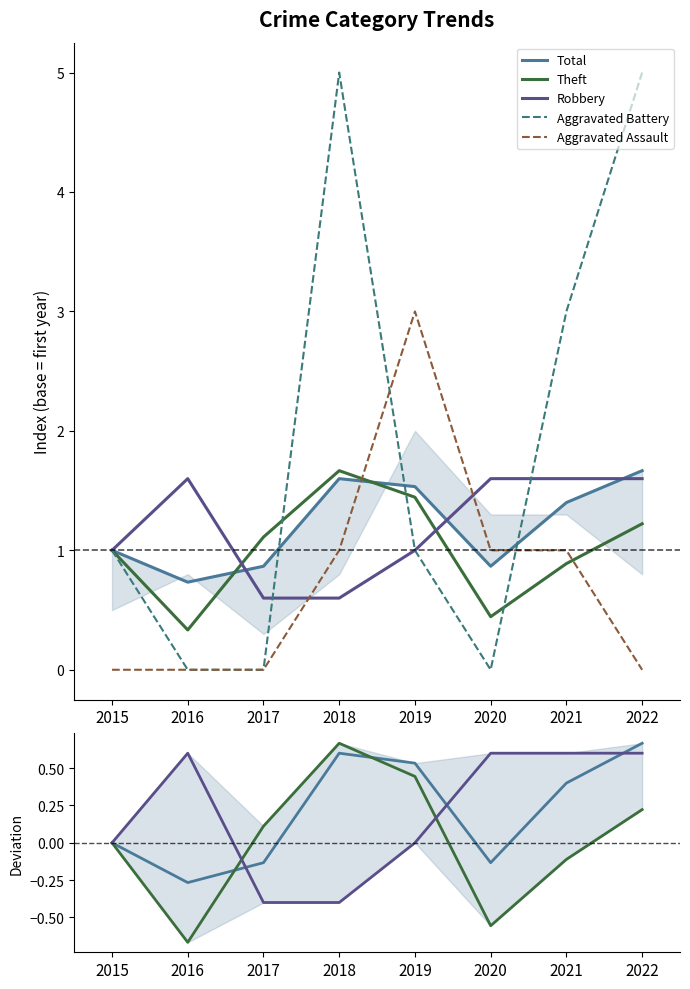

What is the sum of the Total values at 2015 and 2022?

0.7